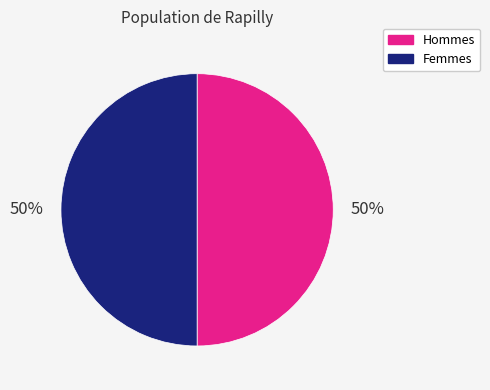

What percentage is the Hommes slice, to the nearest percent?

50%